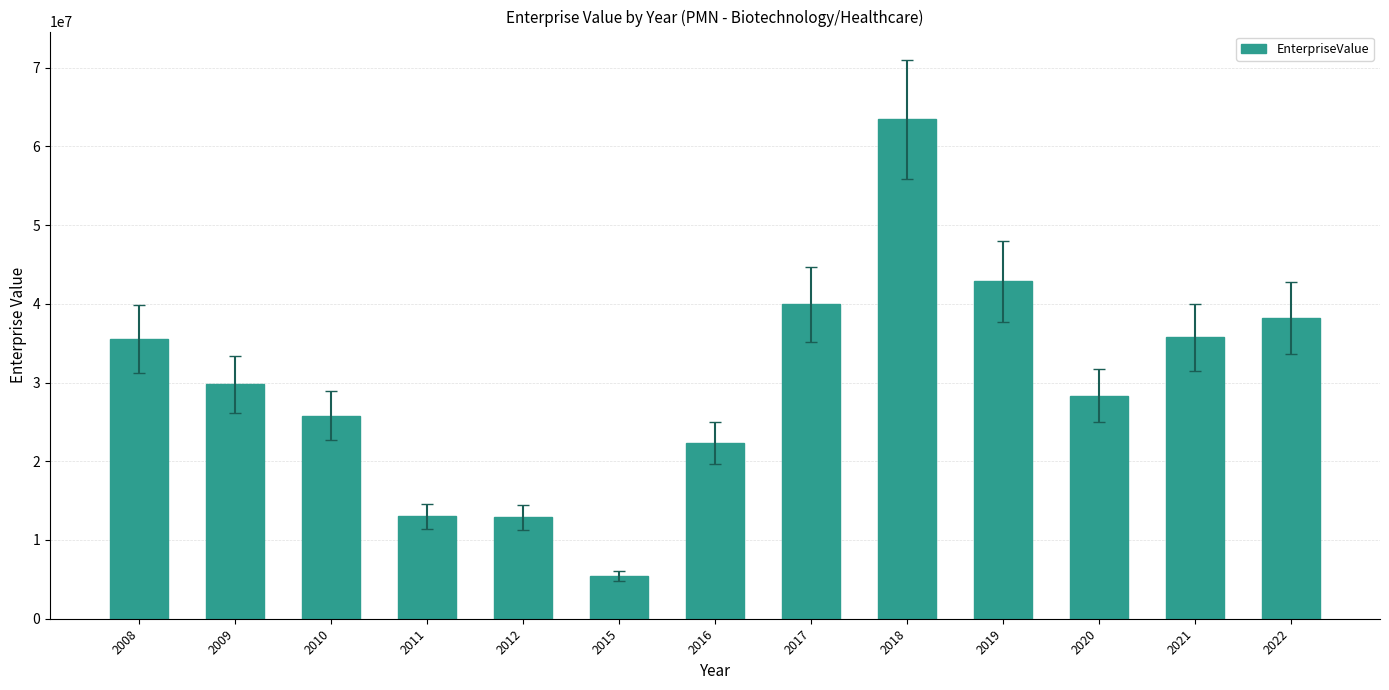

Is it true that the value at 2012 is 12871342.8?

True